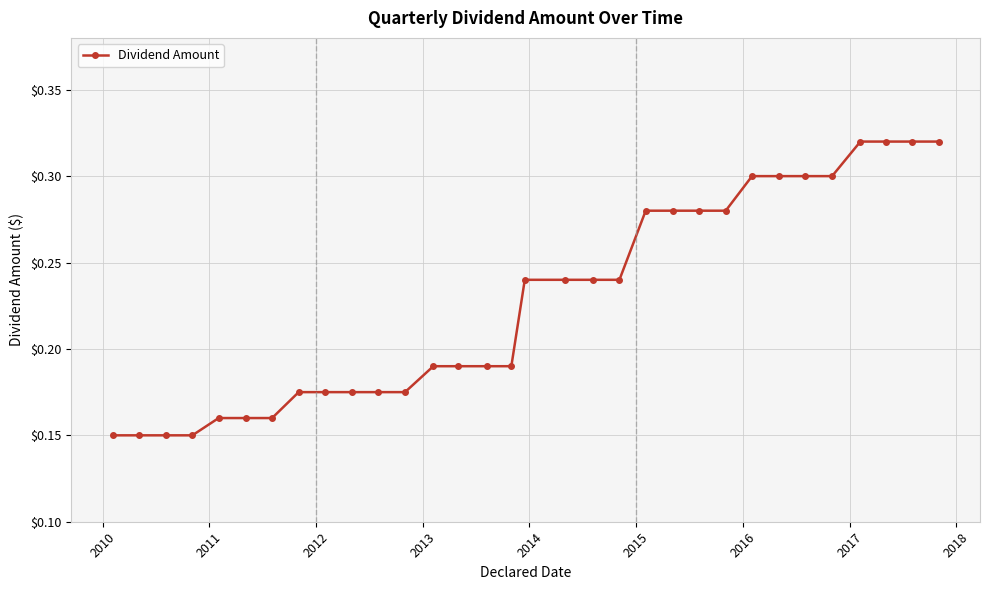

Count the values in the range 0 to 1.

32